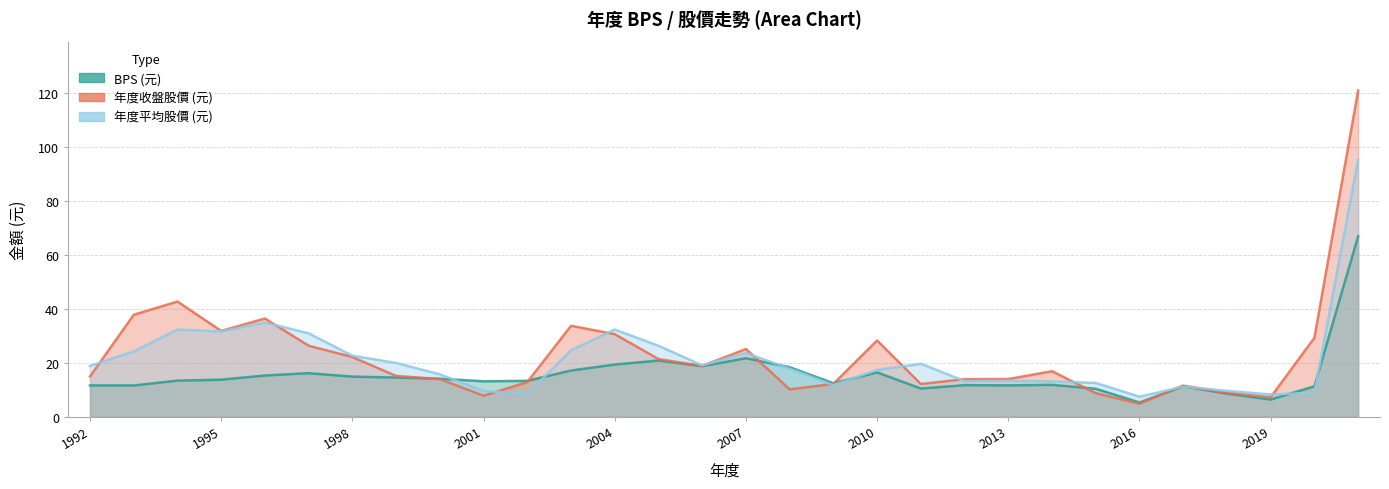

Reading right to left, what are all the values shown in this chart?

BPS: 2021=66.9	2020=11.3	2019=6.3	2018=8.5	2017=11.2	2016=5.3	2015=10.3	2014=11.8	2013=11.6	2012=11.7	2011=10.4	2010=16.4	2009=12.4	2008=18.3	2007=21.7	2006=18.7	2005=20.8	2004=19.3	2003=17.1	2002=13.3	2001=13.1	2000=14.1	1999=14.5	1998=14.8	1997=16.1	1996=15.2	1995=13.7	1994=13.3	1993=11.6	1992=11.6
收盤: 2021=121.0	2020=29.2	2019=7.2	2018=8.8	2017=11.5	2016=4.8	2015=8.7	2014=16.9	2013=13.9	2012=13.9	2011=12.1	2010=28.2	2009=12.2	2008=10.1	2007=25.1	2006=18.8	2005=21.4	2004=30.6	2003=33.7	2002=12.8	2001=7.8	2000=13.9	1999=15.1	1998=22.1	1997=26.3	1996=36.4	1995=31.8	1994=42.7	1993=37.8	1992=14.9
平均: 2021=95.3	2020=8.8	2019=8.2	2018=9.6	2017=11.1	2016=7.4	2015=12.5	2014=13.1	2013=13.3	2012=13.2	2011=19.6	2010=17.3	2009=11.7	2008=17.8	2007=23.6	2006=19.0	2005=26.3	2004=32.3	2003=24.6	2002=8.4	2001=9.5	2000=15.7	1999=19.9	1998=22.6	1997=30.9	1996=34.9	1995=31.6	1994=32.3	1993=24.2	1992=18.8